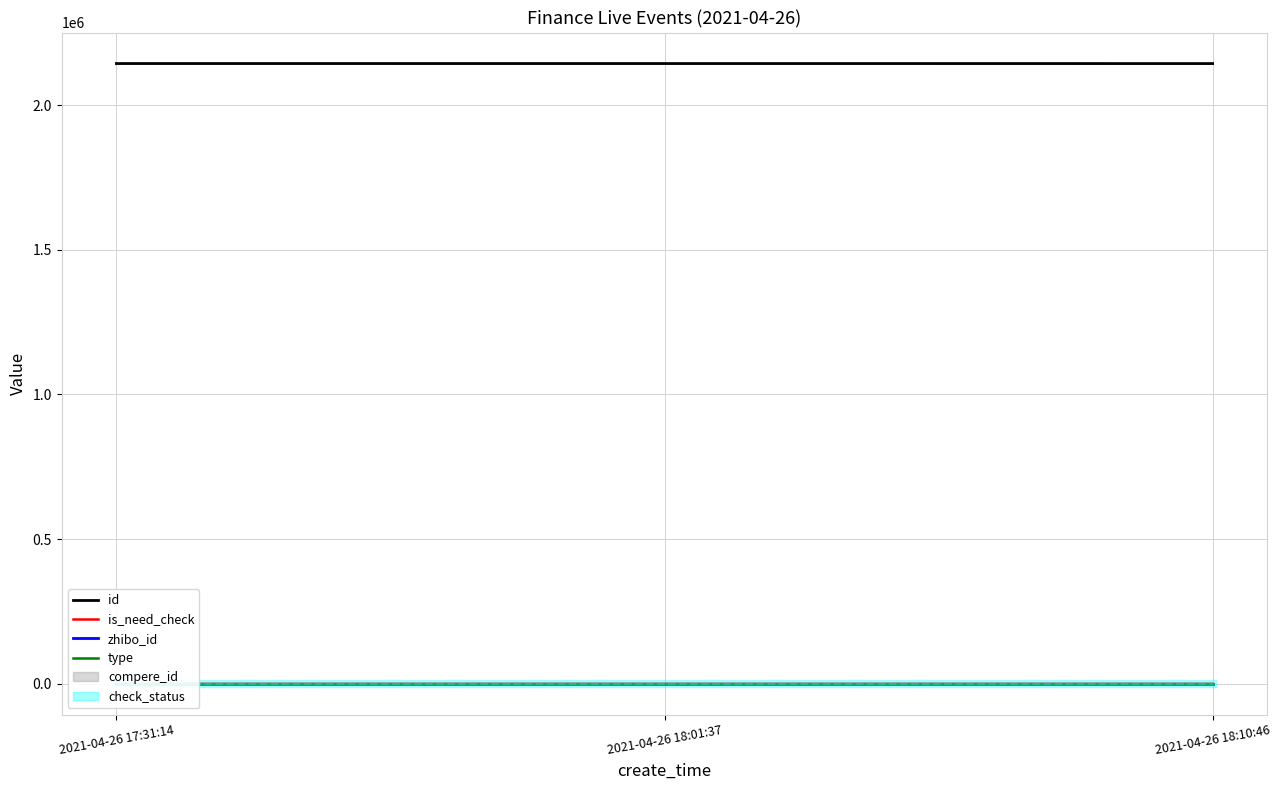

What is the label of the 3rd point from the right?

2021-04-26 17:31:14